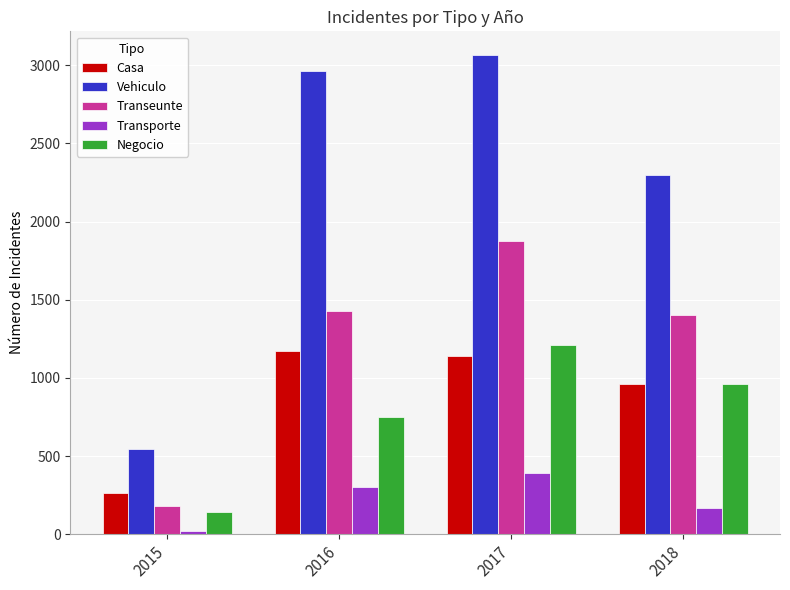

At which category is the sum across all series the highest?

2017